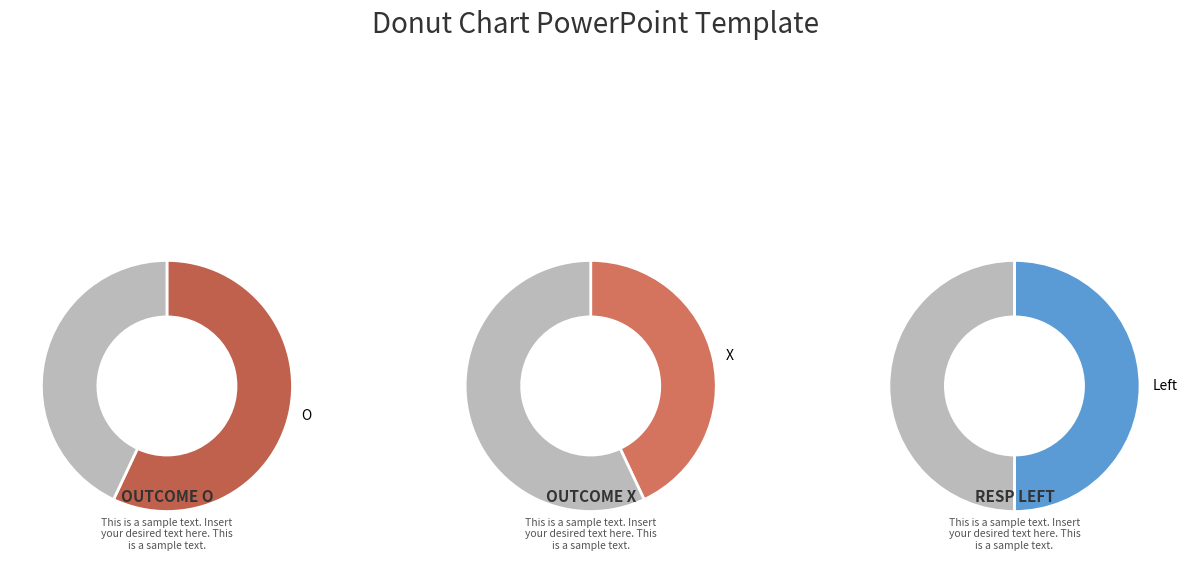

Is it true that O is 65% of the pie?

False